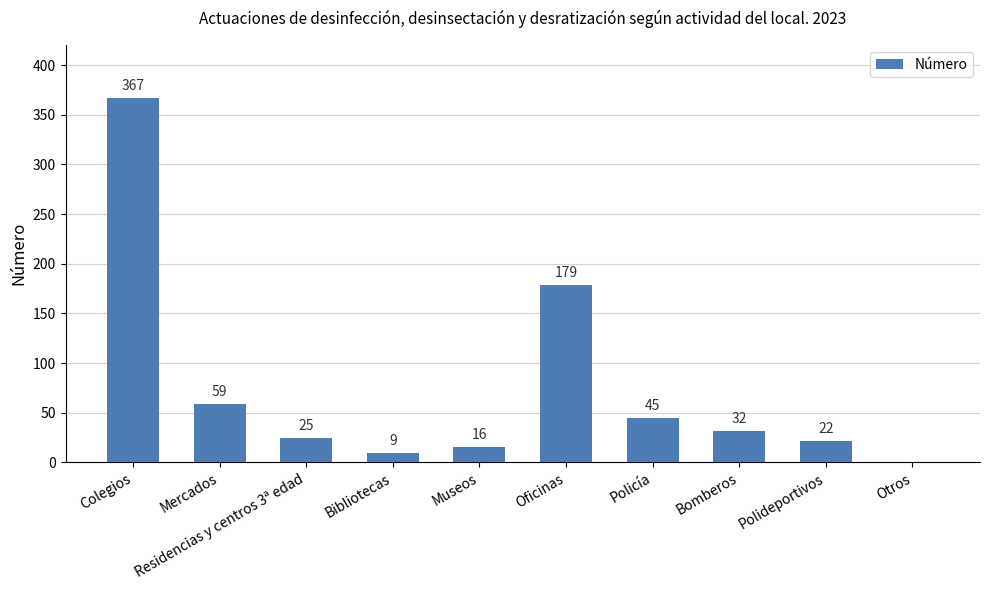

The chart shows a value of 32 at Bomberos. True or false?

True